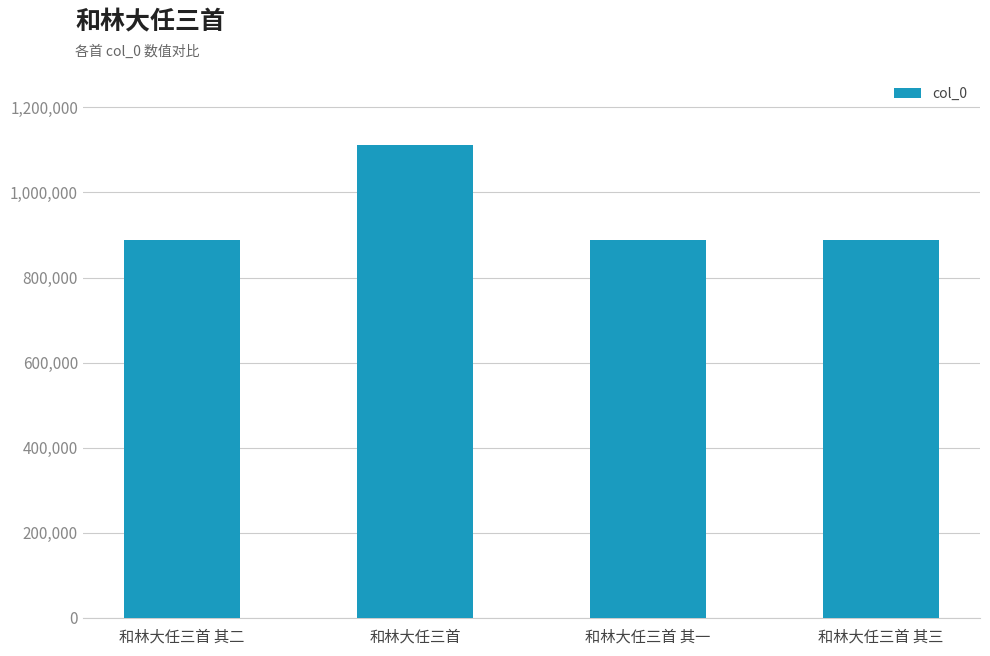

What is the minimum value shown in the chart?

888746